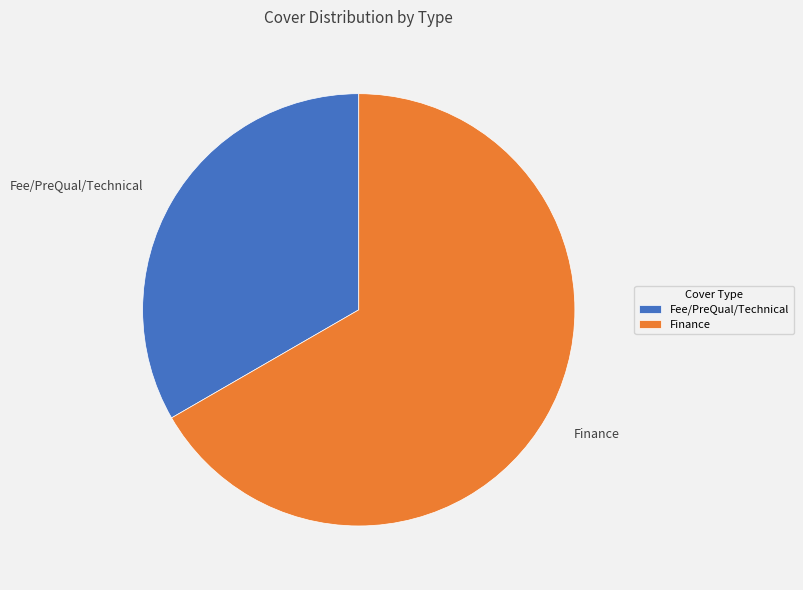

Which has a higher value, Finance or Fee/PreQual/Technical?

Finance